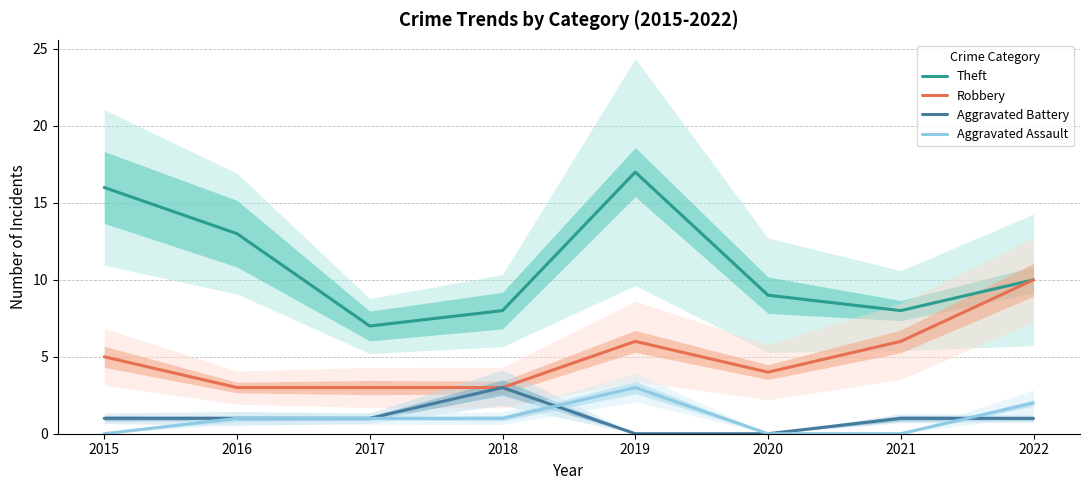

What is the difference between the maximum and second lowest values in the Aggravated Assault series?

3